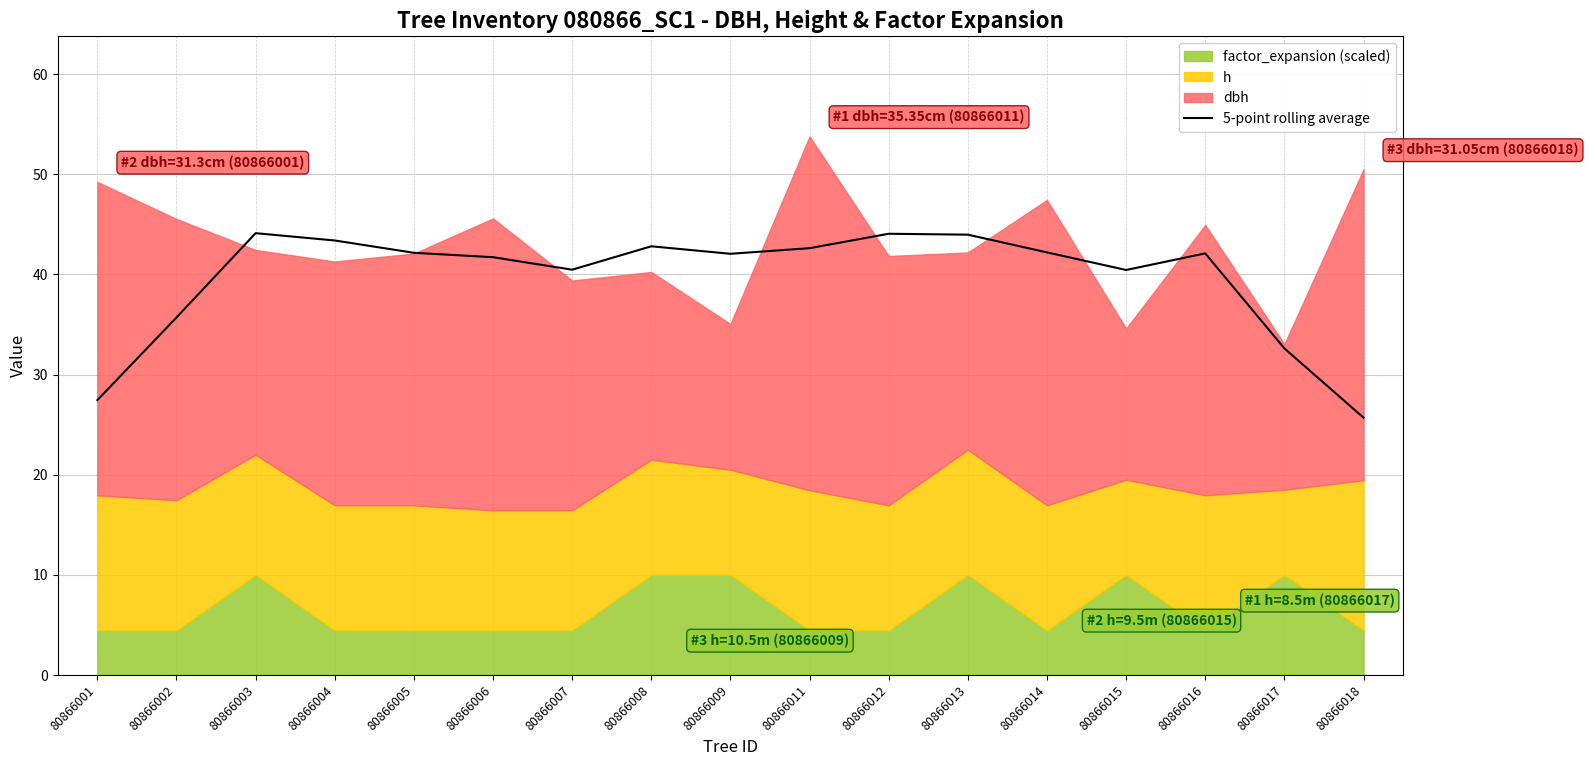

What is the minimum value for 5-point rolling average?

25.7